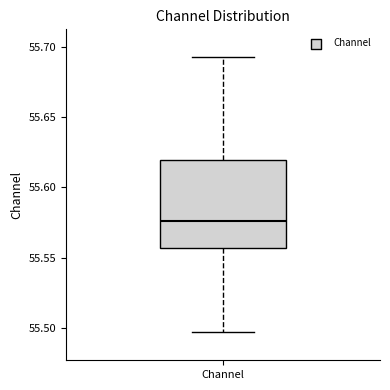

Transcribe this box plot: give where the median line is, the range the box spans, and where the two whiskers end, as read against the y-axis. The values are not printed on the chart, so give them approximately, as read against the axis.

median 55.575, box 55.555 to 55.620, whiskers 55.495 to 55.695